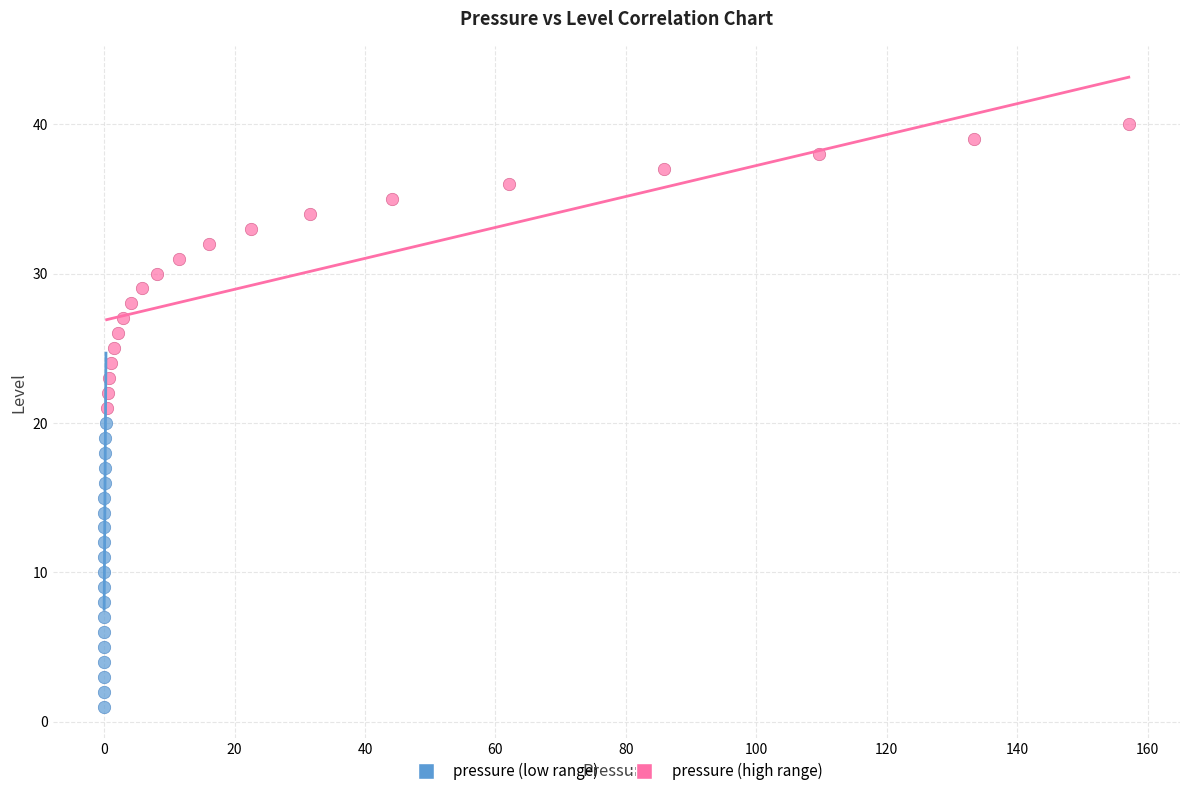

Which series reaches the minimum Y coordinate?

pressure (low range)